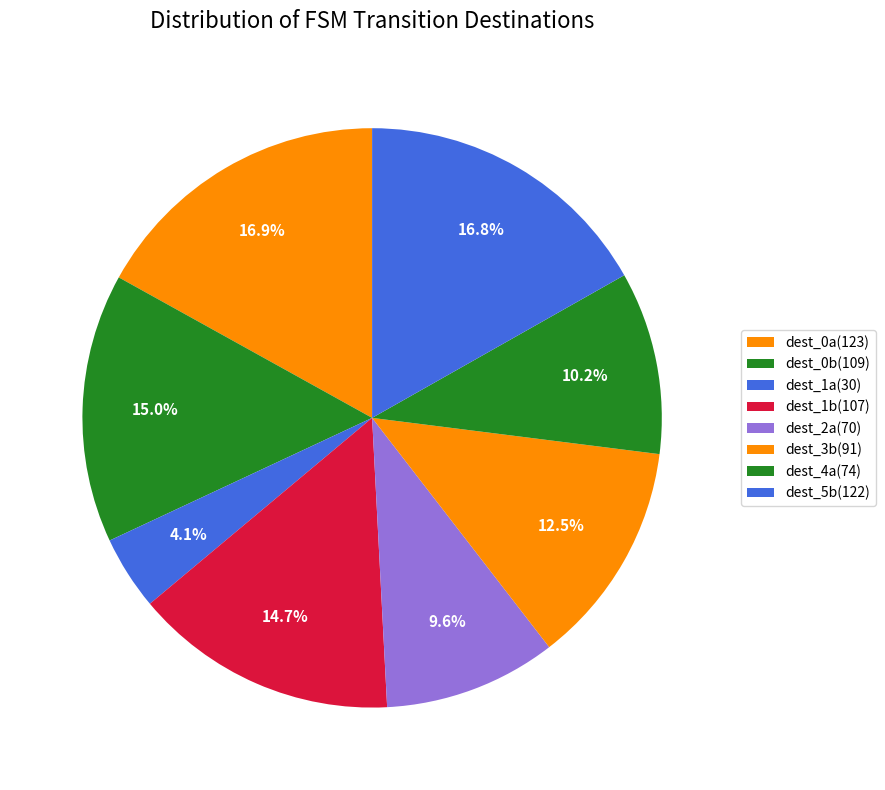

How many segments does this pie chart have?

8